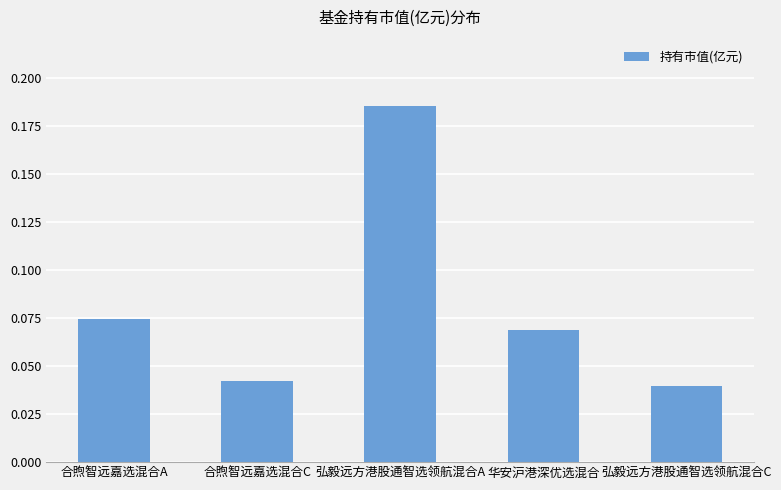

Does the chart contain any negative values?

No